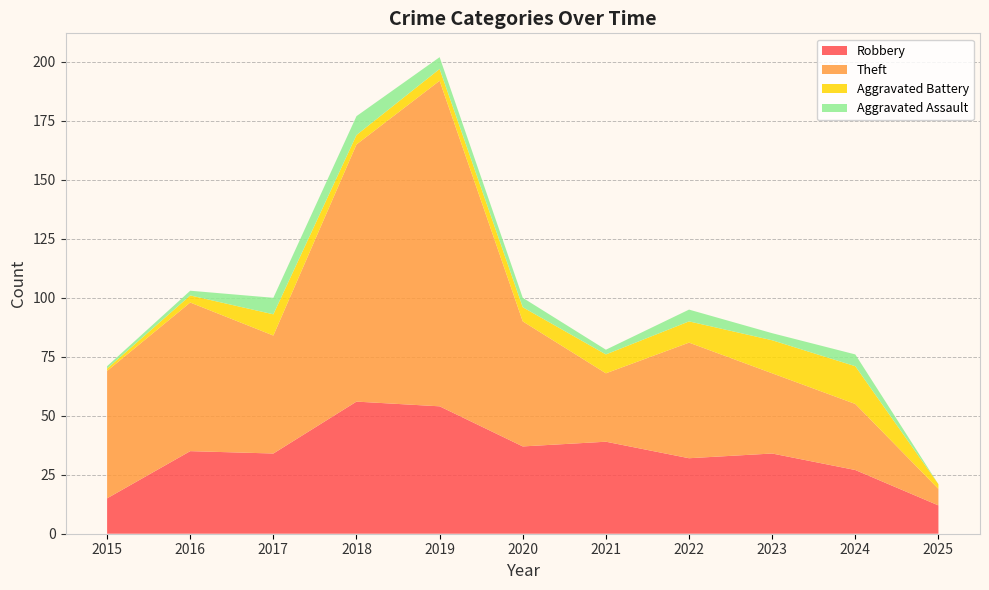

Reading left to right, extract all data points from this chart.

Robbery: 2015=15	2016=35	2017=34	2018=56	2019=54	2020=37	2021=39	2022=32	2023=34	2024=27	2025=12
Theft: 2015=54	2016=63	2017=50	2018=109	2019=138	2020=53	2021=29	2022=49	2023=34	2024=28	2025=7
Aggravated Battery: 2015=1	2016=3	2017=9	2018=4	2019=5	2020=6	2021=8	2022=9	2023=14	2024=16	2025=2
Aggravated Assault: 2015=1	2016=2	2017=7	2018=8	2019=5	2020=4	2021=2	2022=5	2023=3	2024=5	2025=0